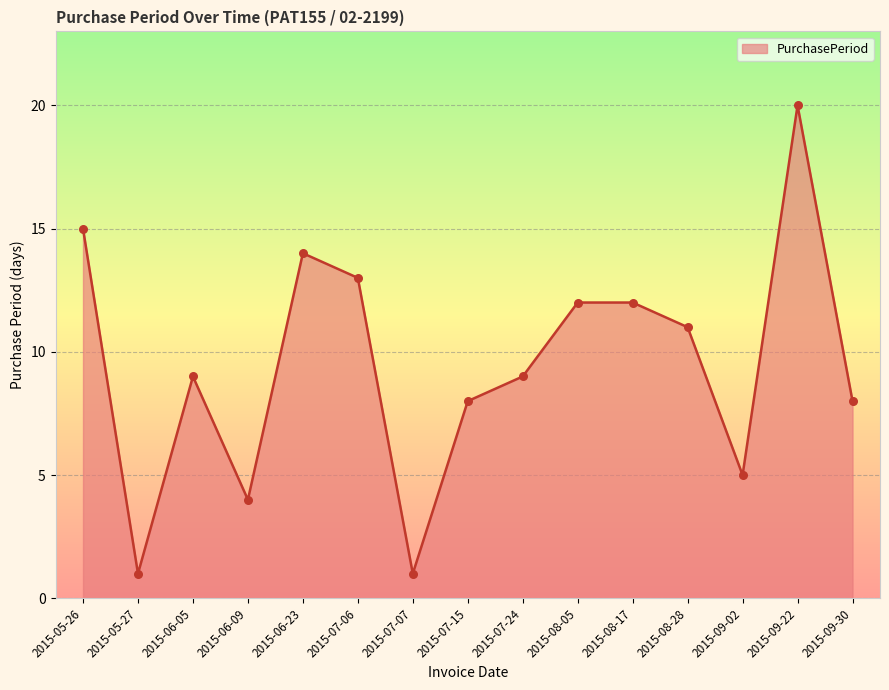

What is the change in value from 2015-06-23 to 2015-07-07?

-13